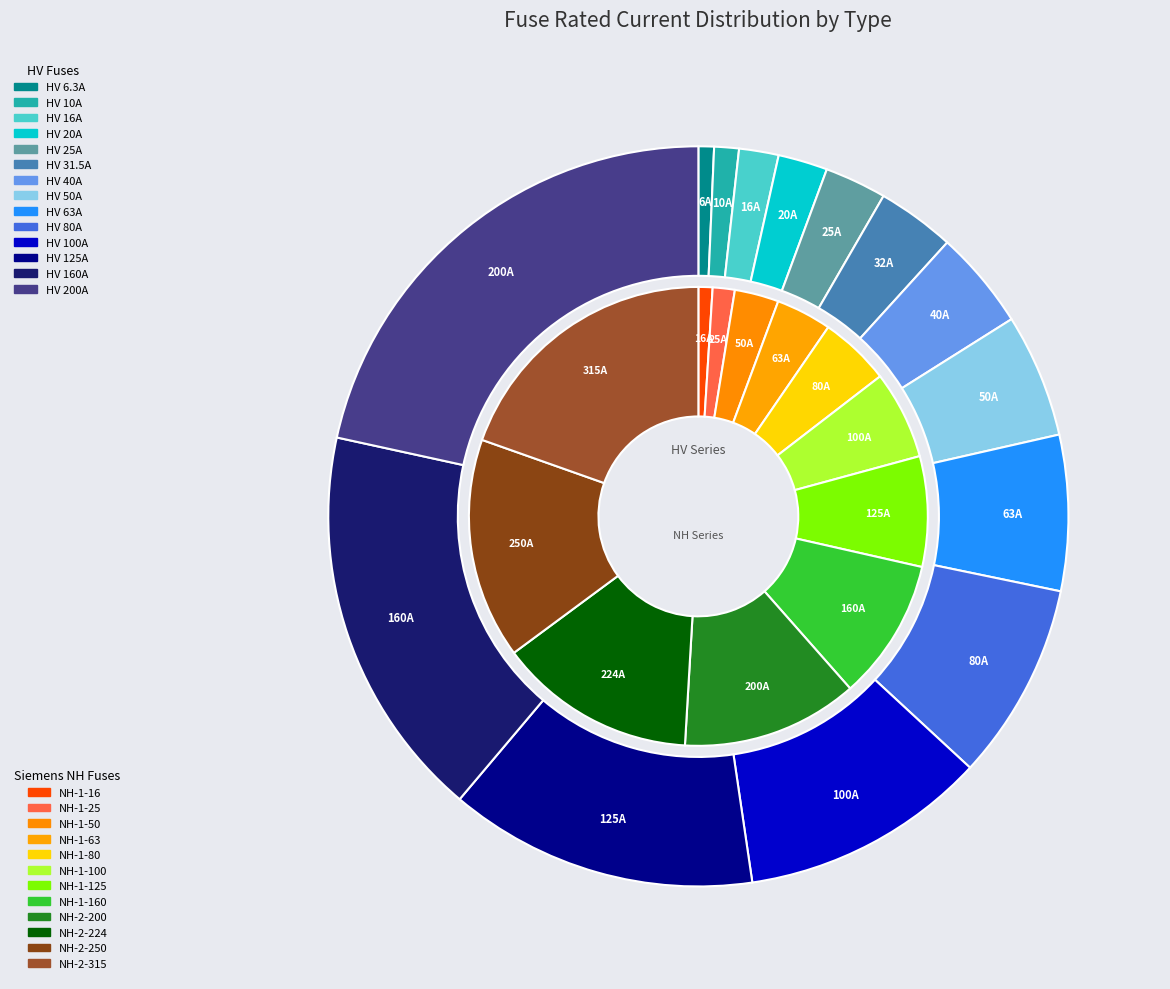

To the nearest percent, what is the difference between the largest and smallest slice percentages?

21%